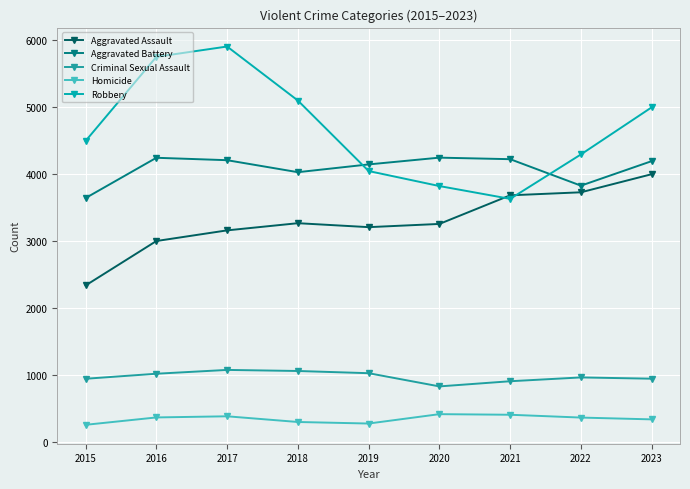

Where does the Aggravated Assault series first go above 3250?

2018